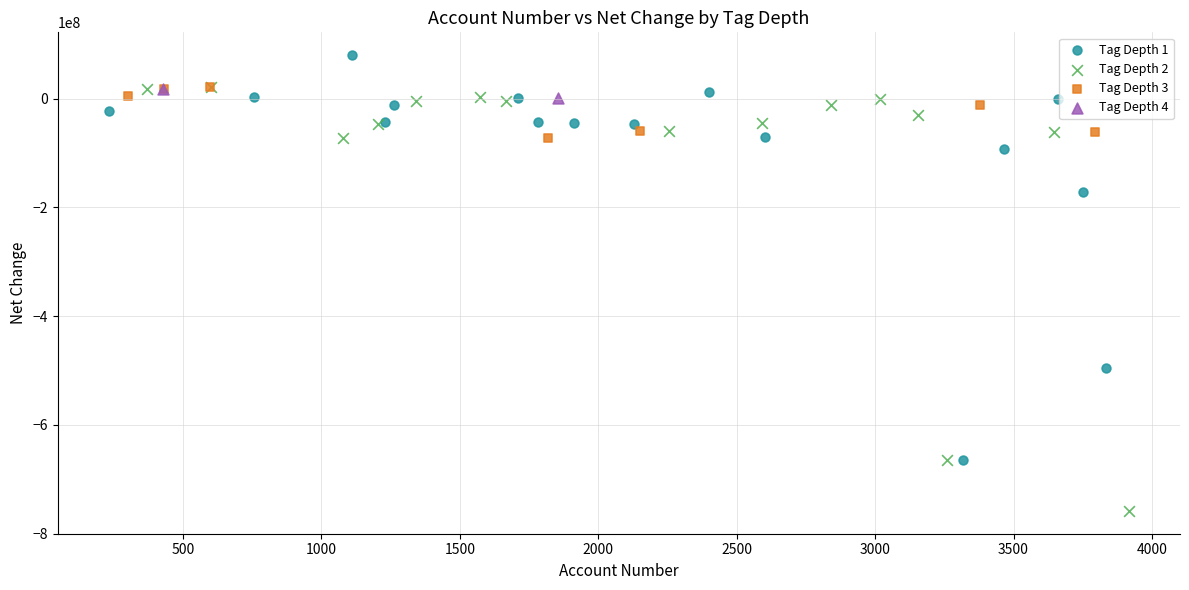

What are all the series names shown in the legend?

Tag Depth 1, Tag Depth 2, Tag Depth 3, Tag Depth 4